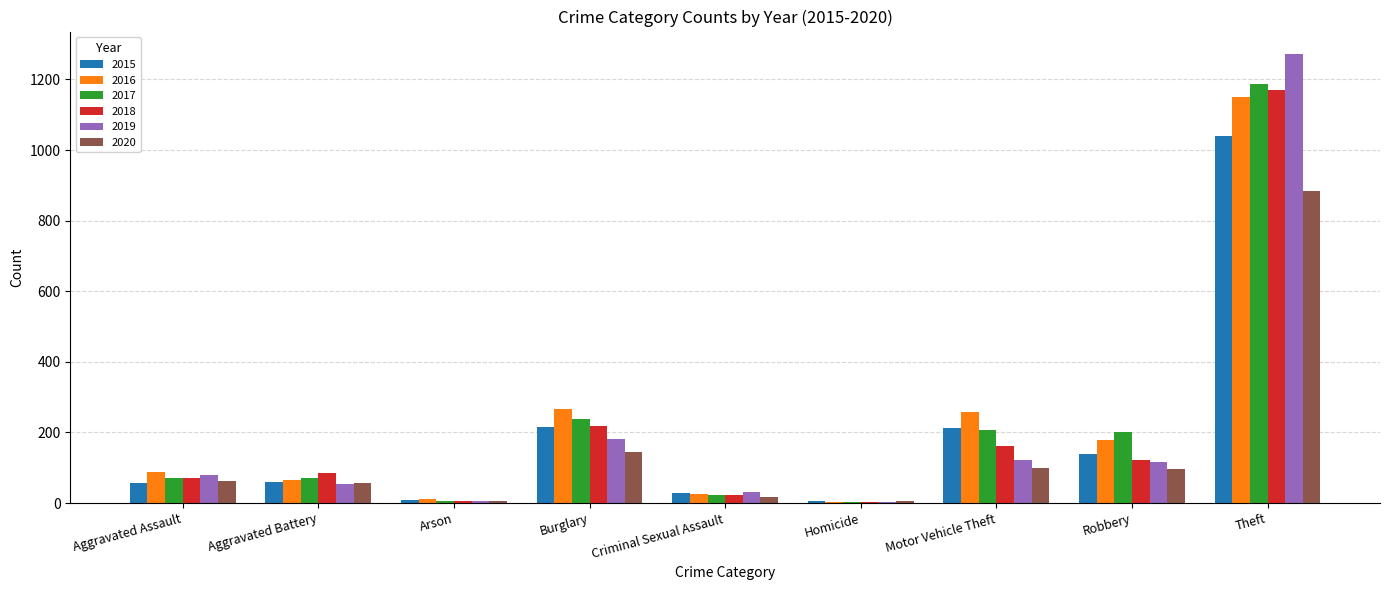

Which series changed the most between Aggravated Assault and Robbery?

2017